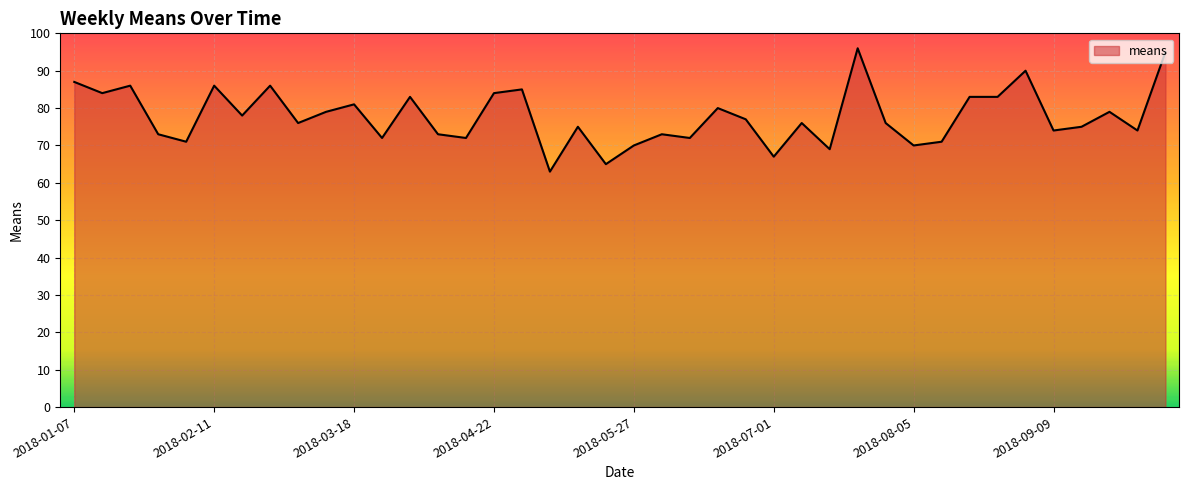

What is the smallest value displayed?

63